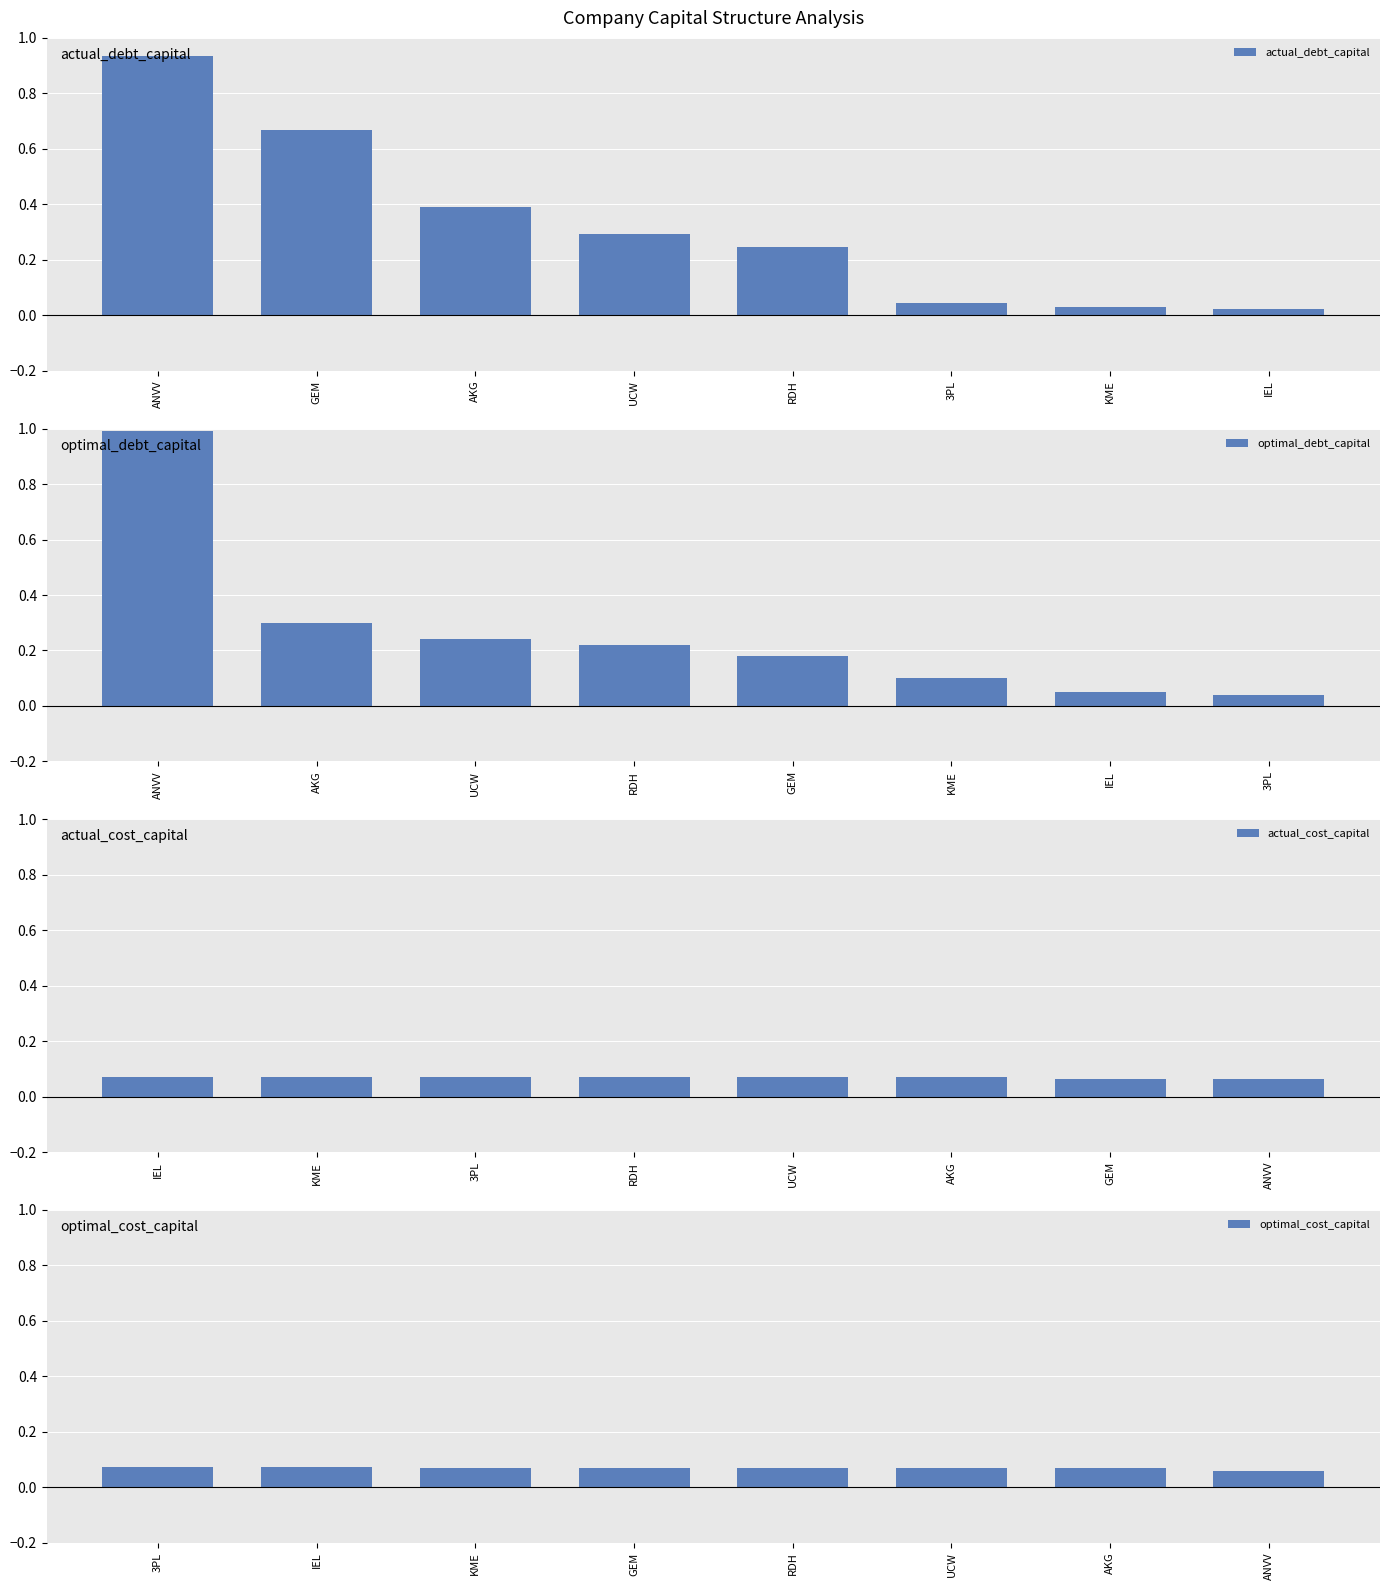

Between ANVV and UCW, which is larger?

ANVV